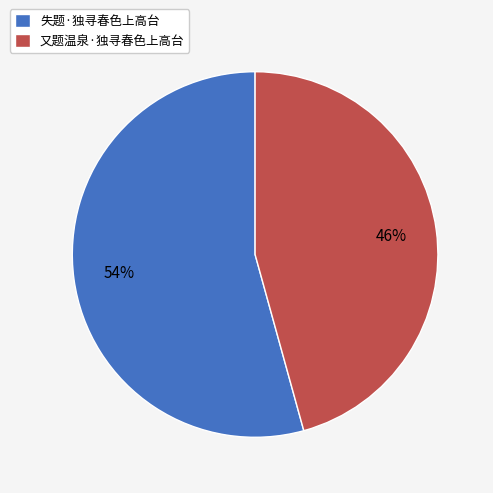

To the nearest percent, what is the average slice percentage?

50%